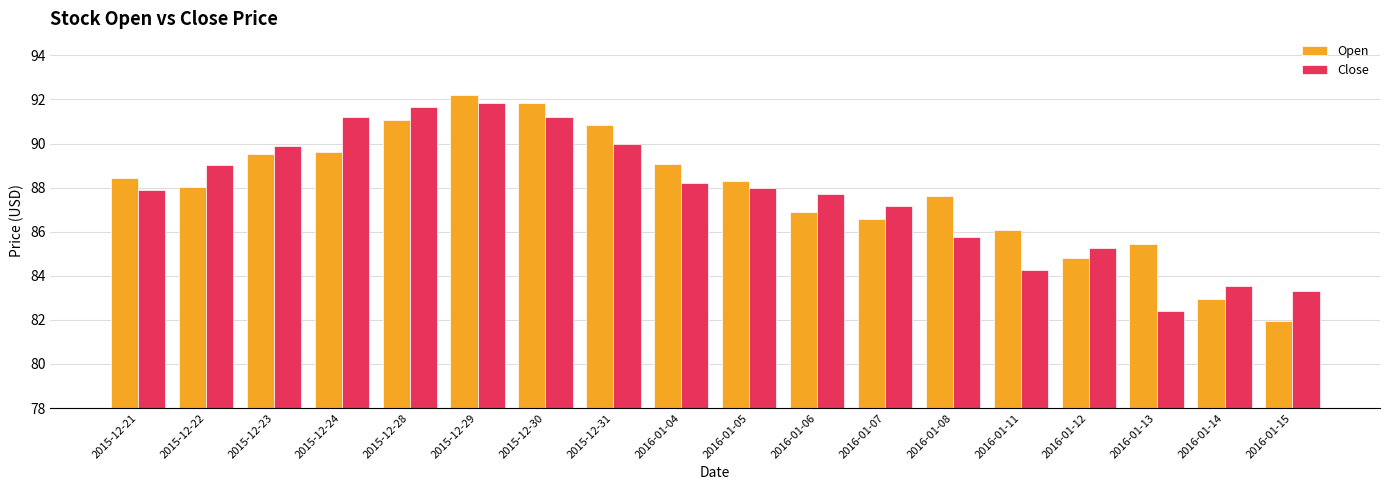

What is the total value across all series at 2016-01-14?

166.5